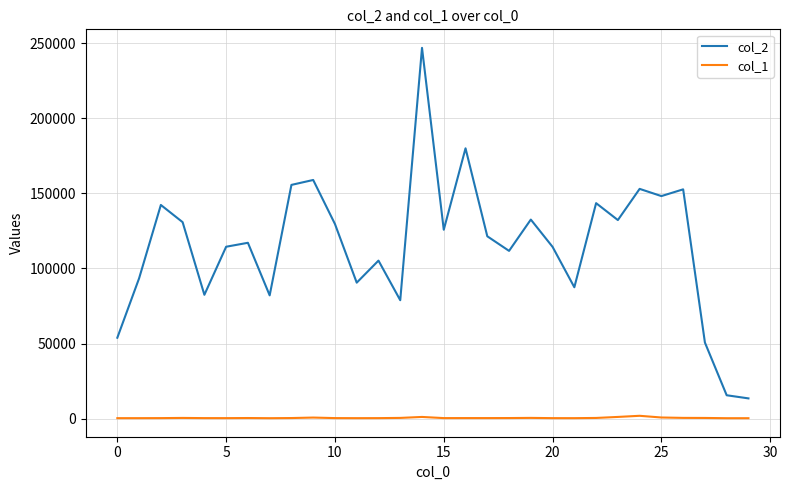

What is the greatest value displayed?

246962